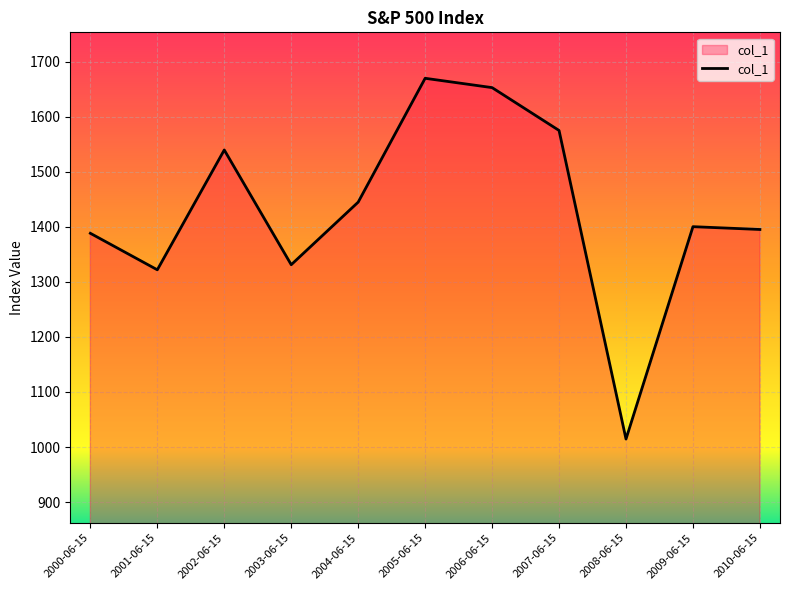

The value at 2010-06-15 is 385.6. True or false?

False